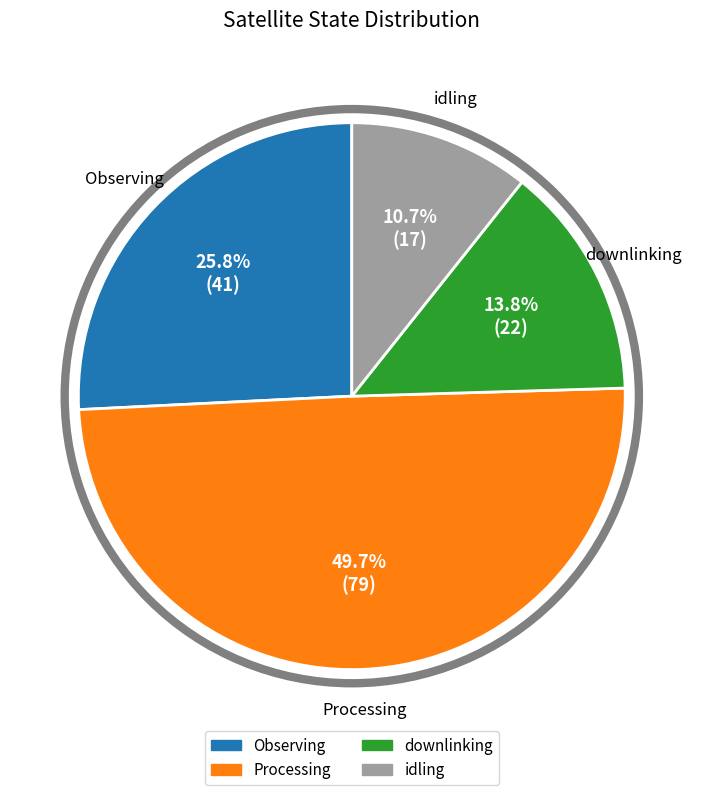

What is the smallest slice in the pie chart?

idling